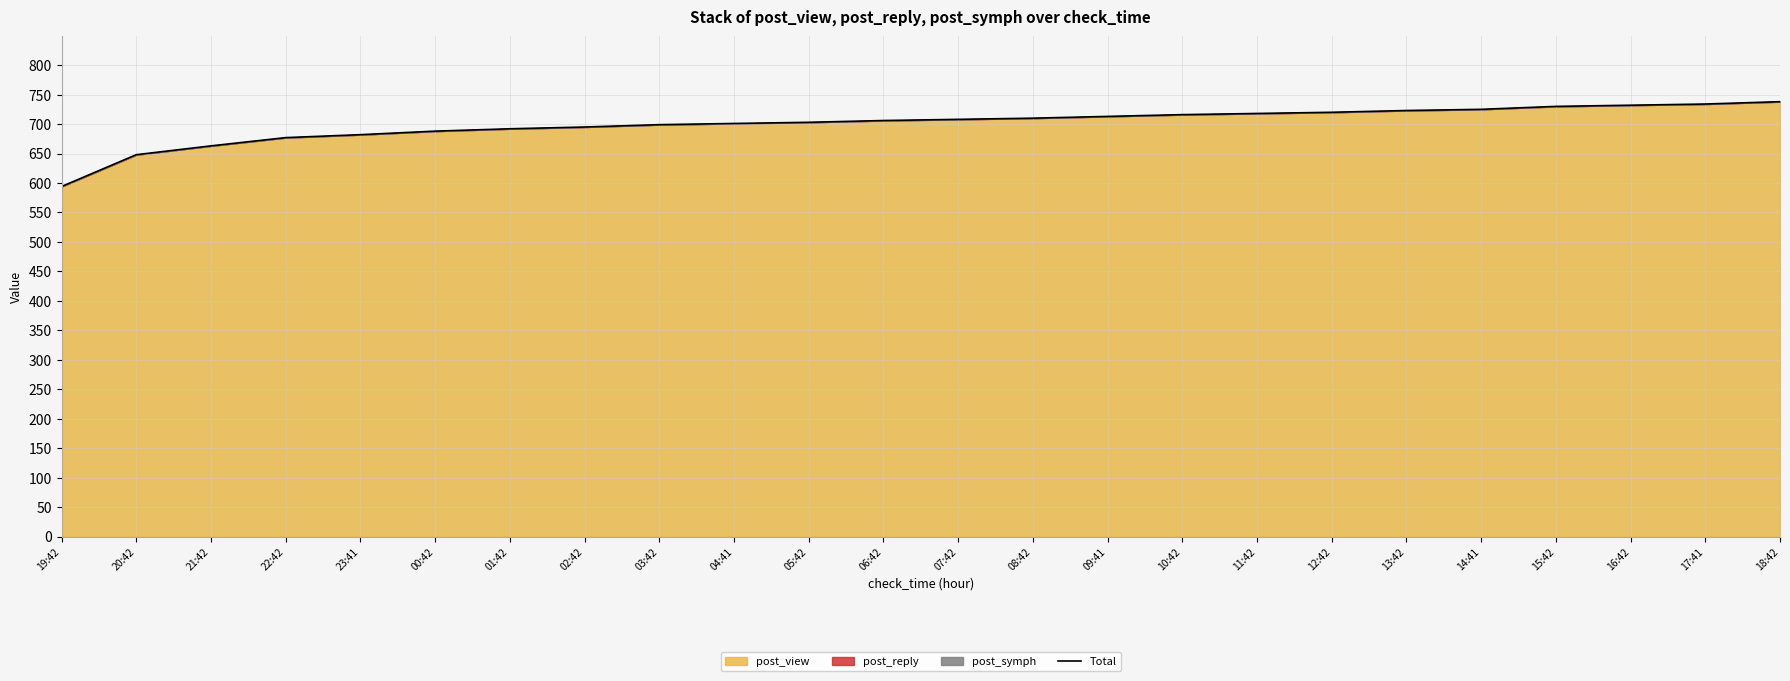

What position from the right is 04:41?

15